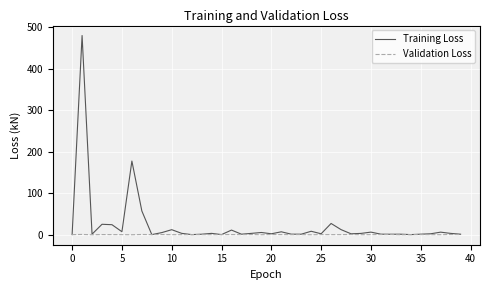

How many lines are shown in the chart?

2